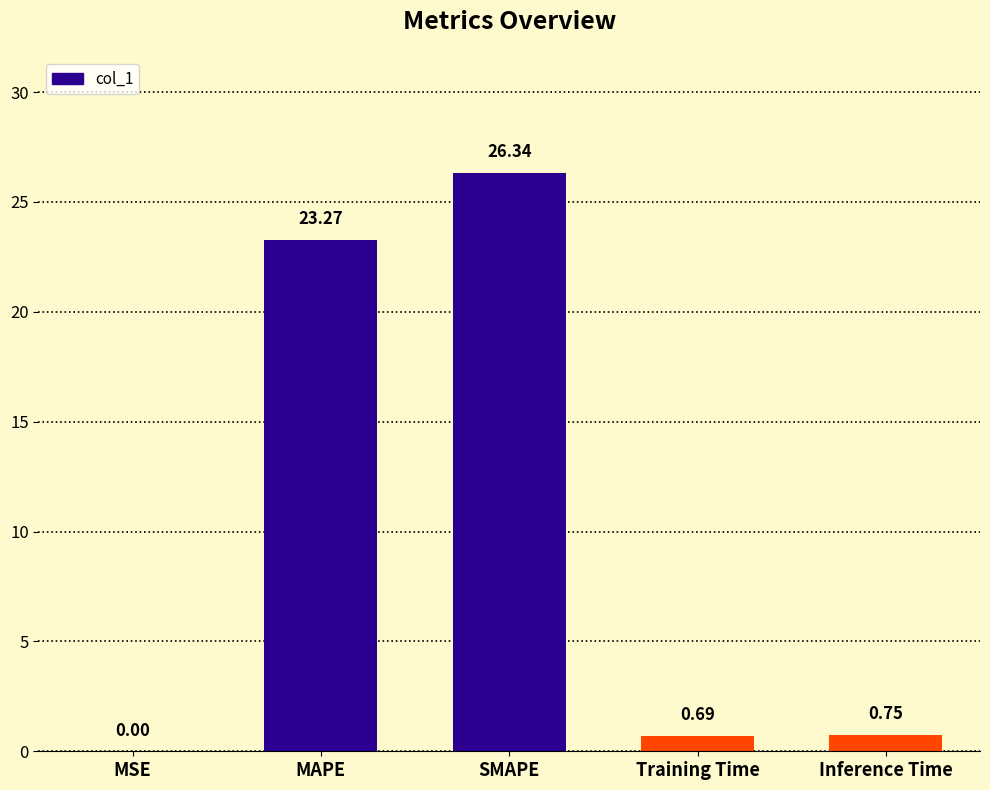

What is the sum of all values?

51.1